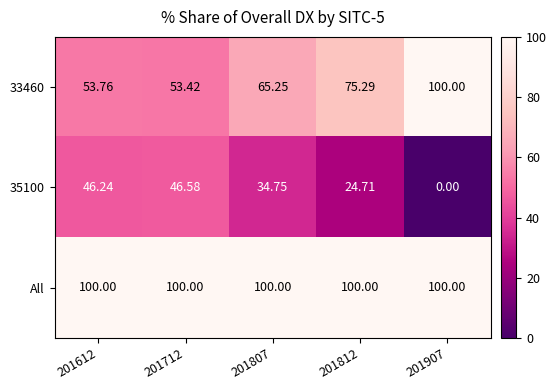

Is the value of All at 201807 greater than the value of 33460 at 201712?

Yes